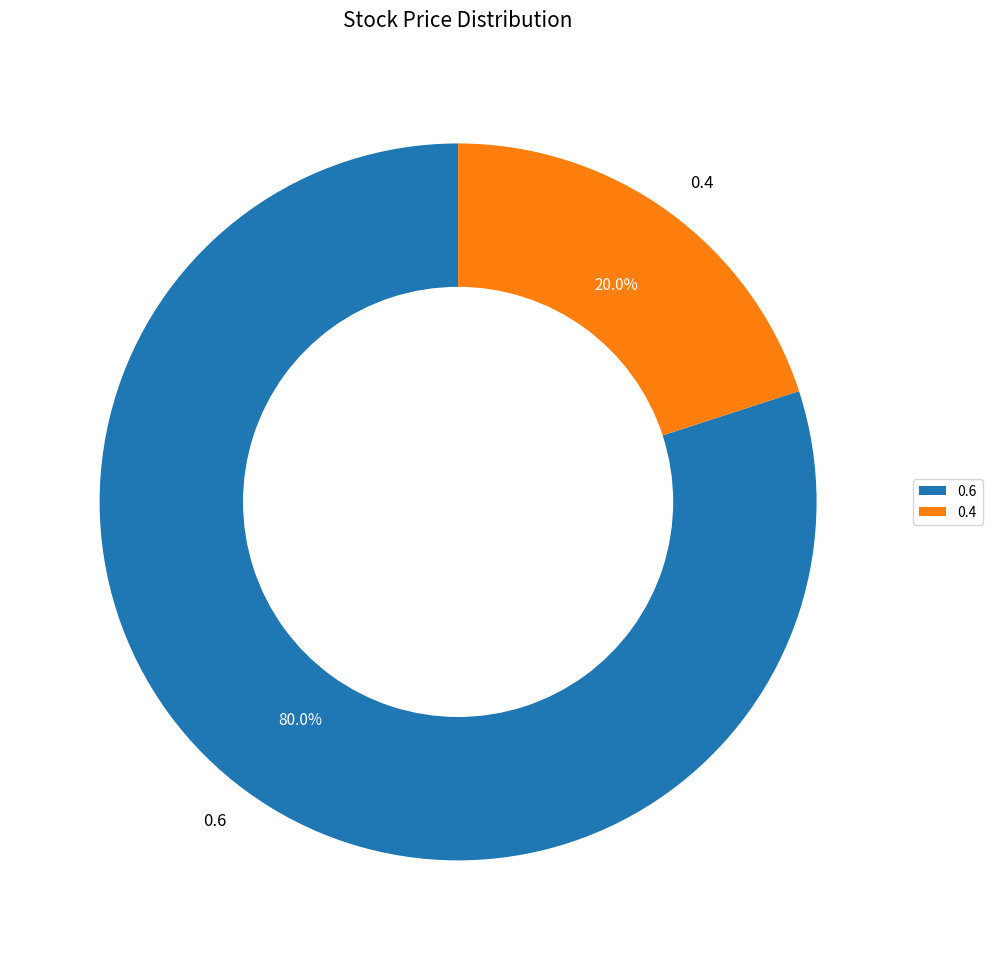

To the nearest percent, what is the average slice percentage?

50%